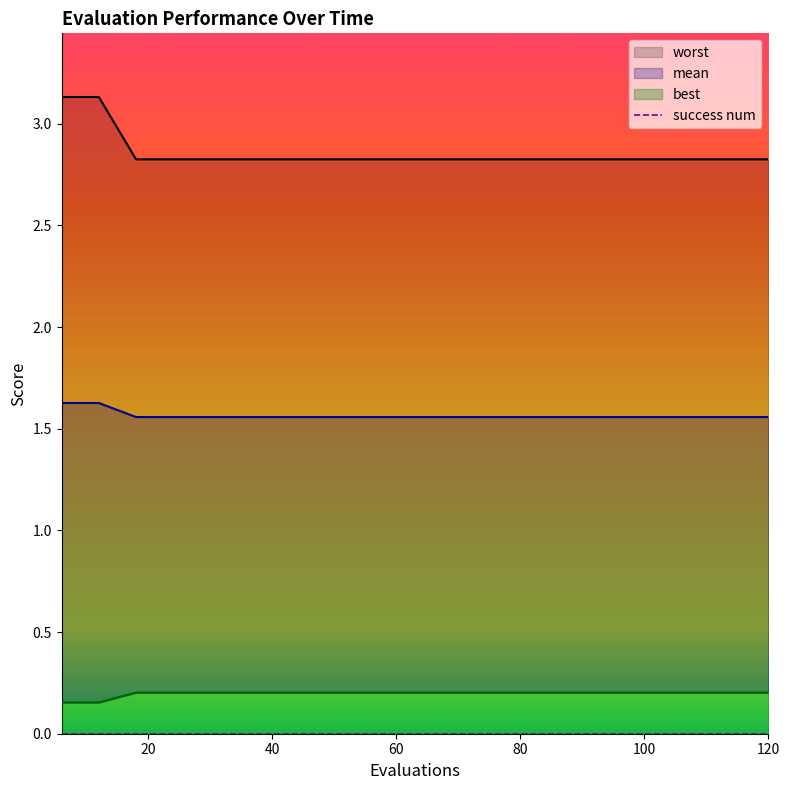

At how many categories does at least one series exceed 2?

20